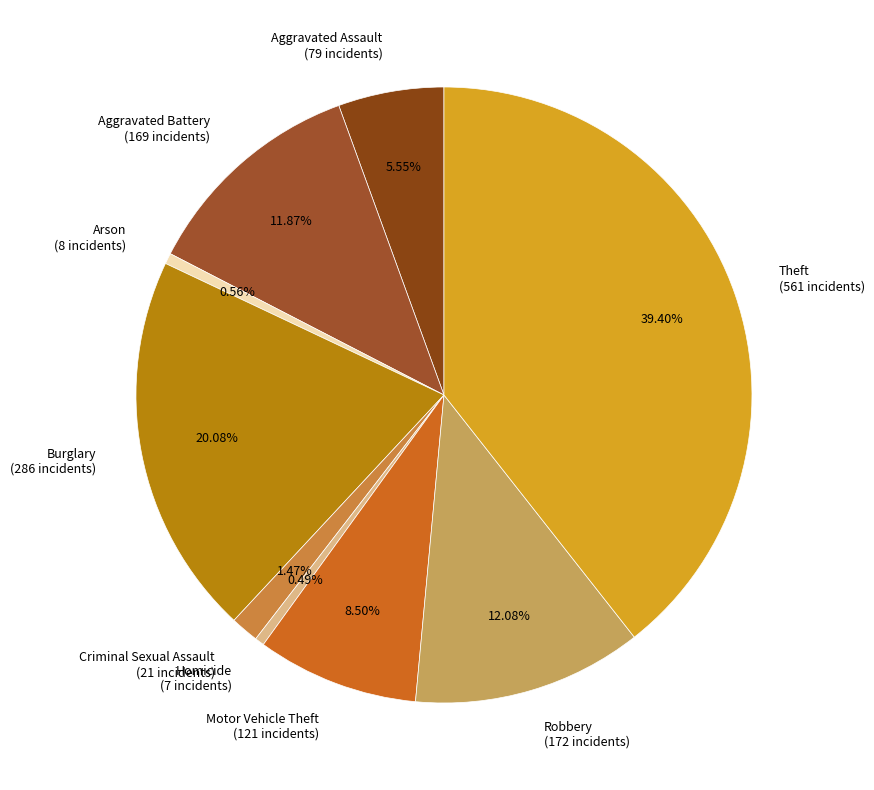

Count the number of slices in the pie.

9